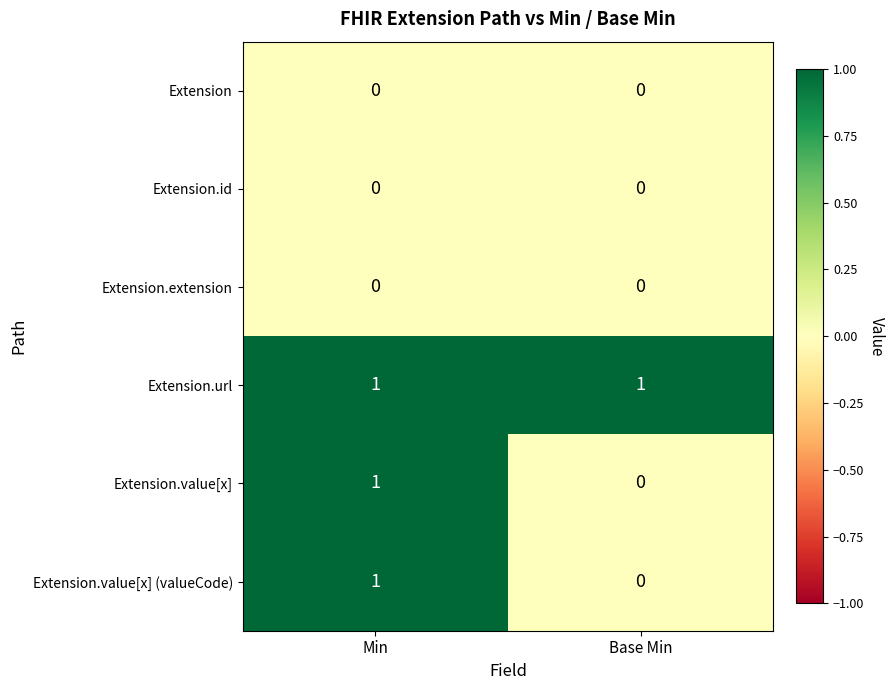

What is the total value across all series at Min?

3